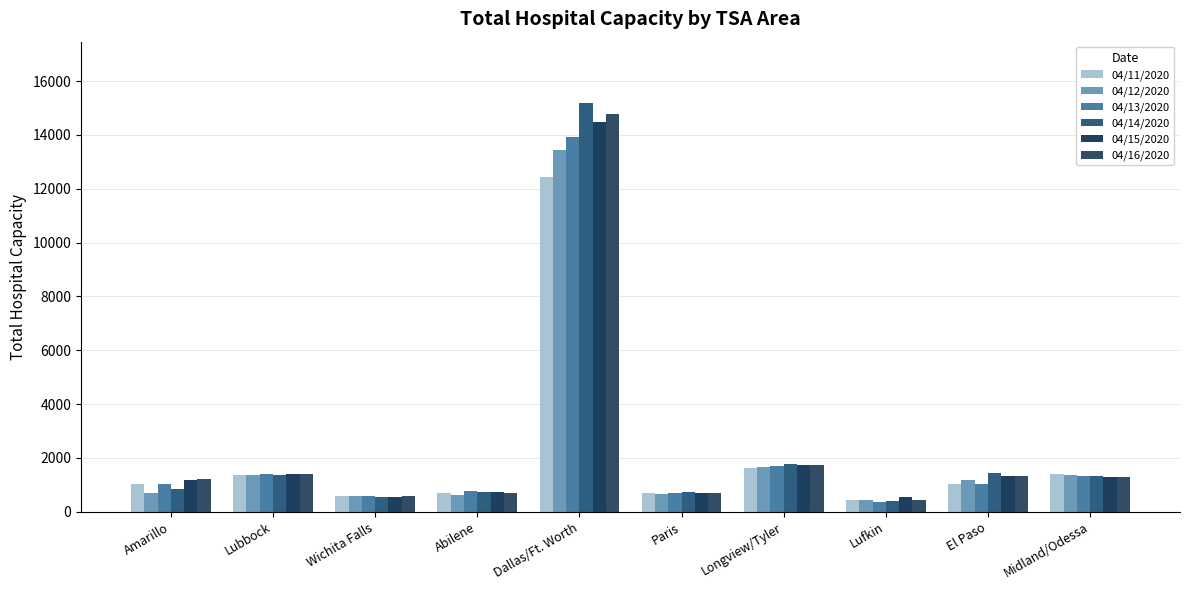

How many groups of bars are there?

10